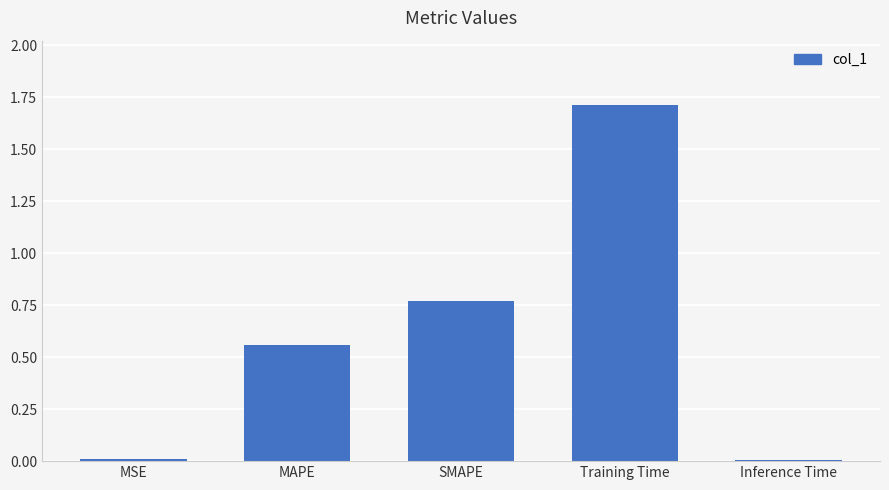

What is the label of the 1st bar from the left?

MSE